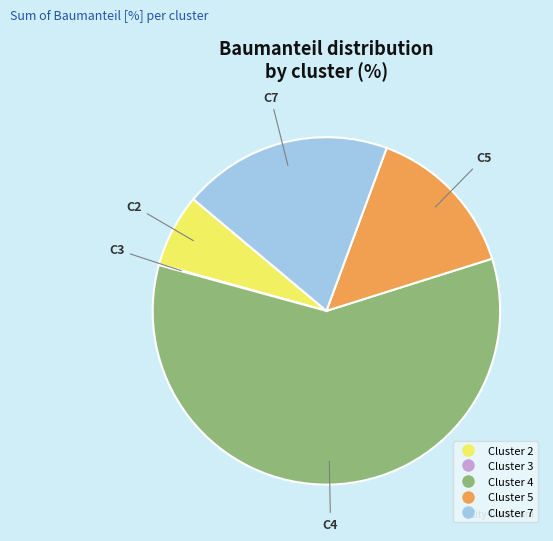

Is there any slice that represents more than half of the pie?

Yes